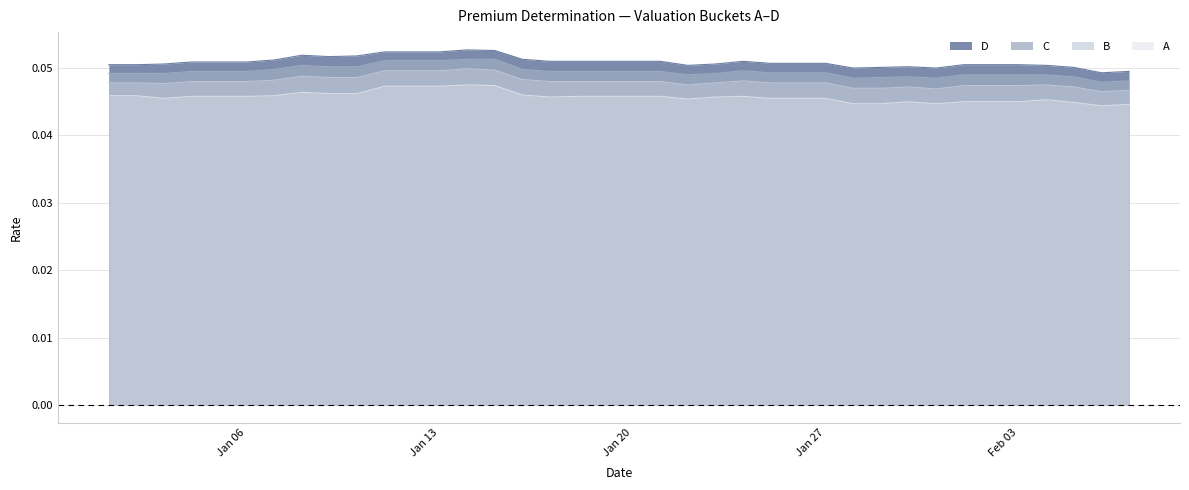

Between 2025-01-14 and 2025-01-19, which series saw the biggest shift?

B